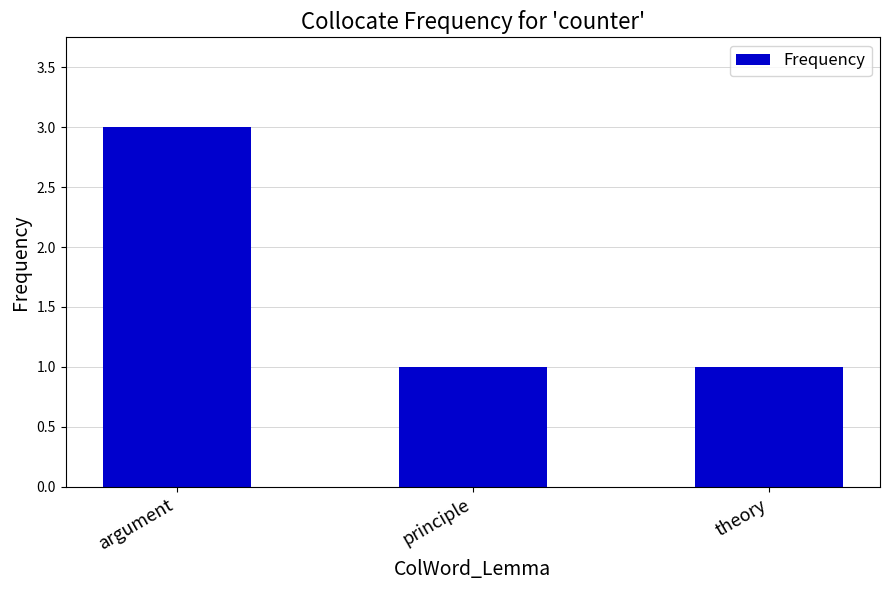

What is the label of the 3rd bar from the left?

theory